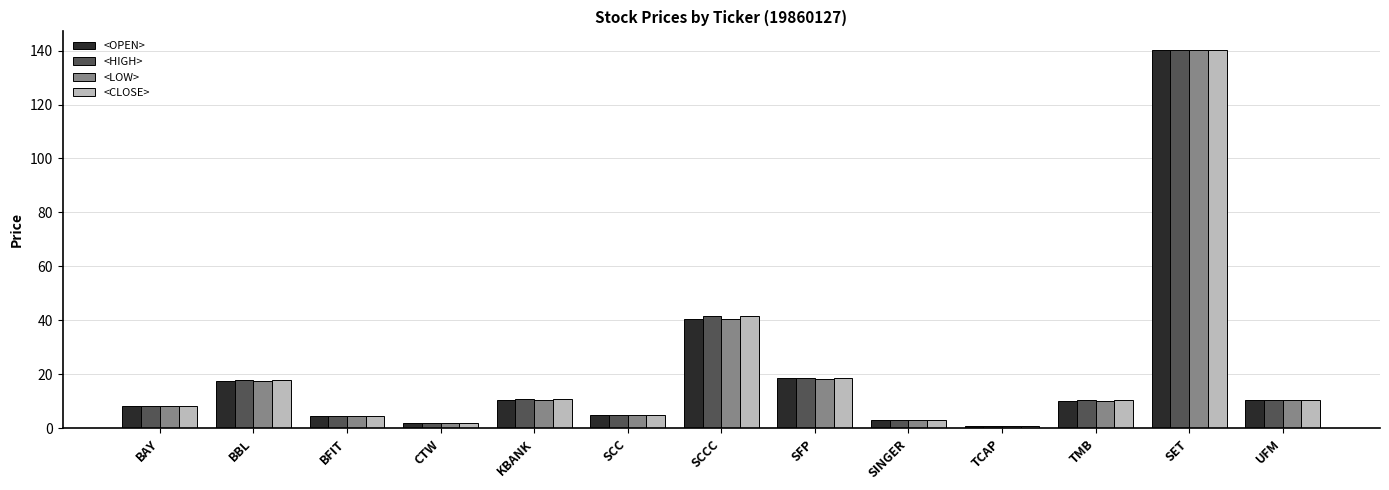

Which category has the highest value in the <OPEN> series?

SET